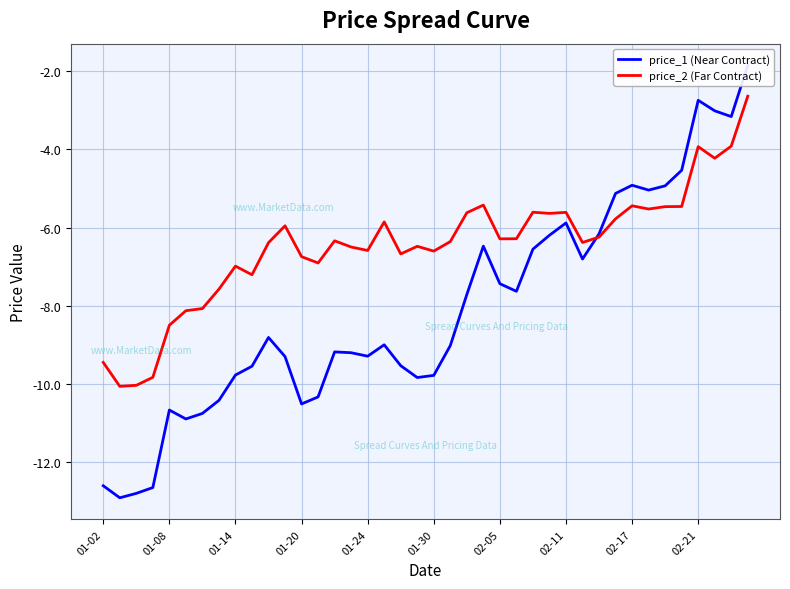

What is the maximum value for price_2 (Far Contract)?

-2.6